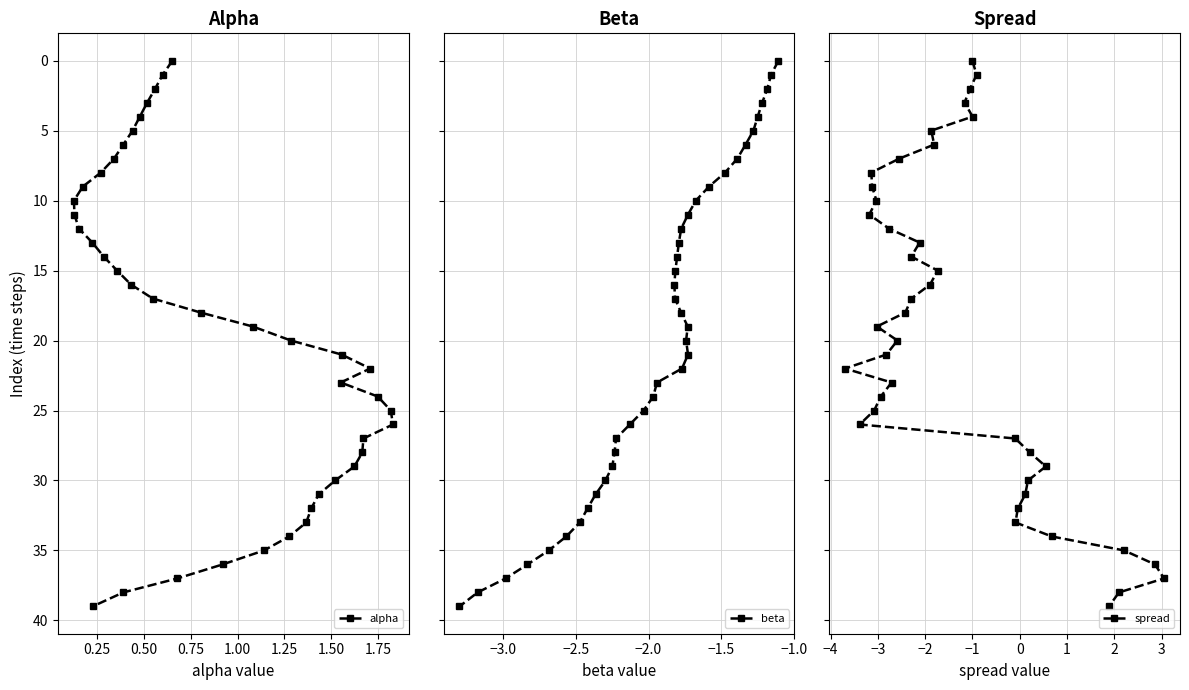

Is it true that beta equals 6 at 1.00?

False